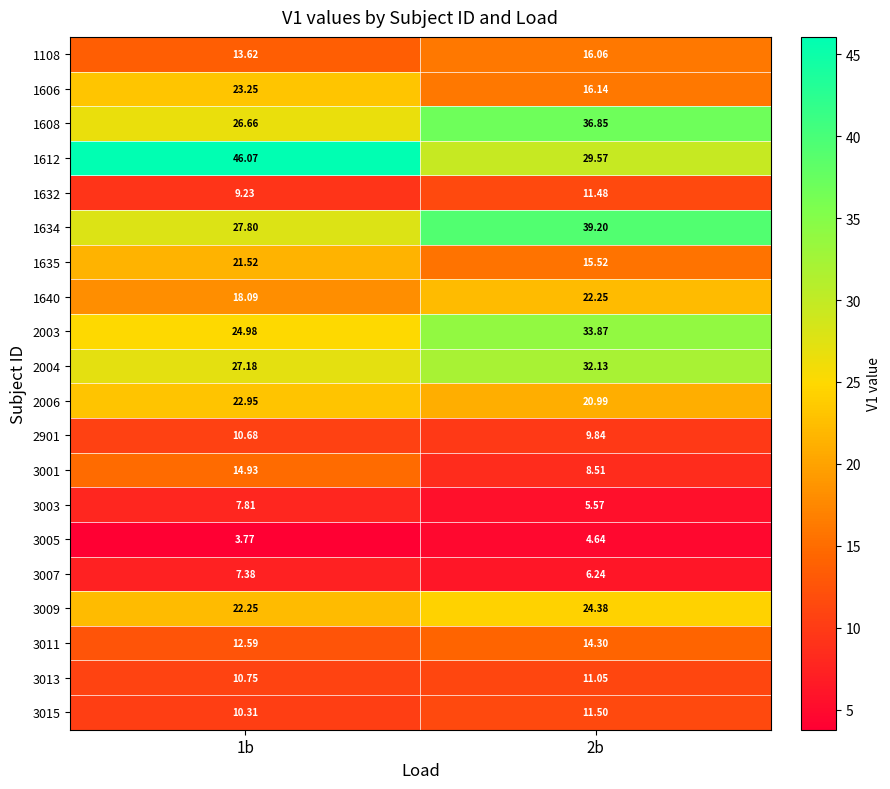

Is the value of 3009 at 1b greater than the value of 1640 at 1b?

Yes